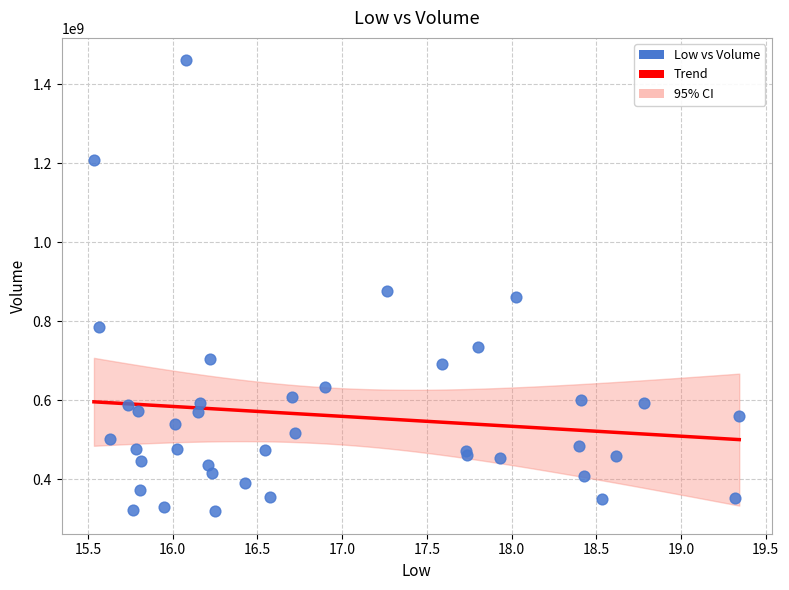

What Y value in the scatter plot is closest to 890093400?

876772400